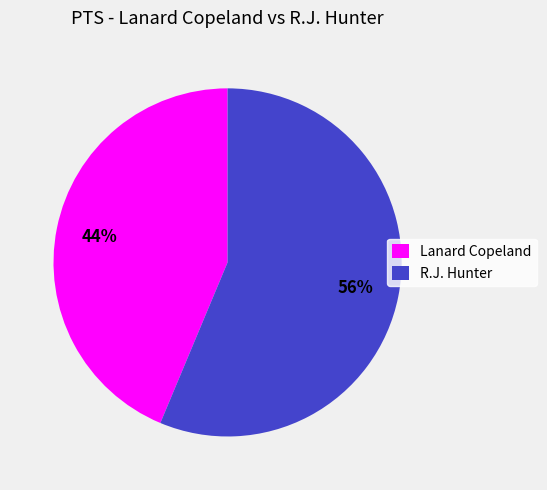

True or false: R.J. Hunter accounts for 67% of the total.

False